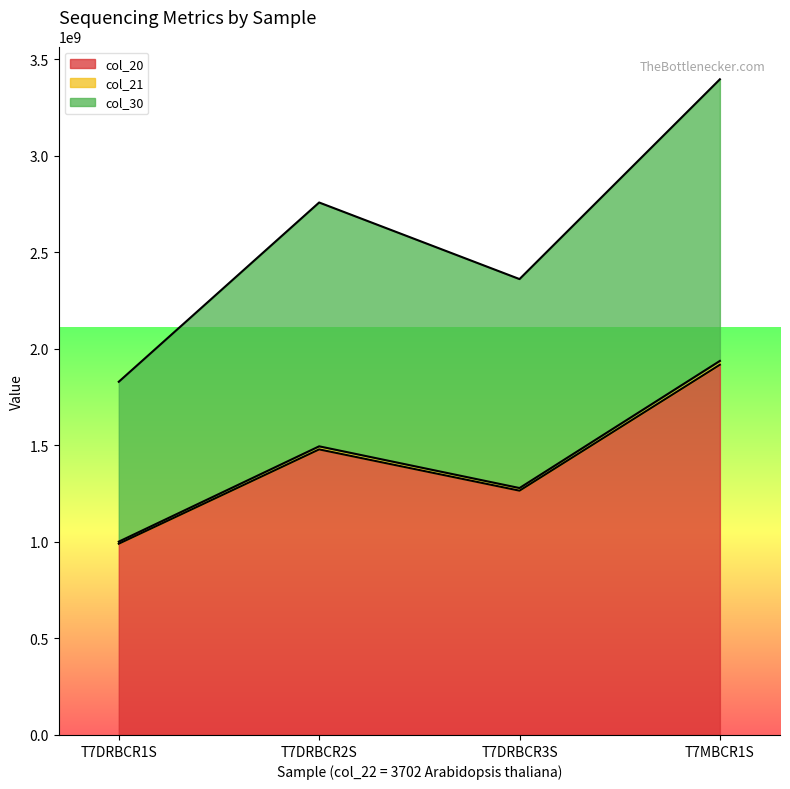

True or false: col_30 and col_21 intersect in this chart.

False